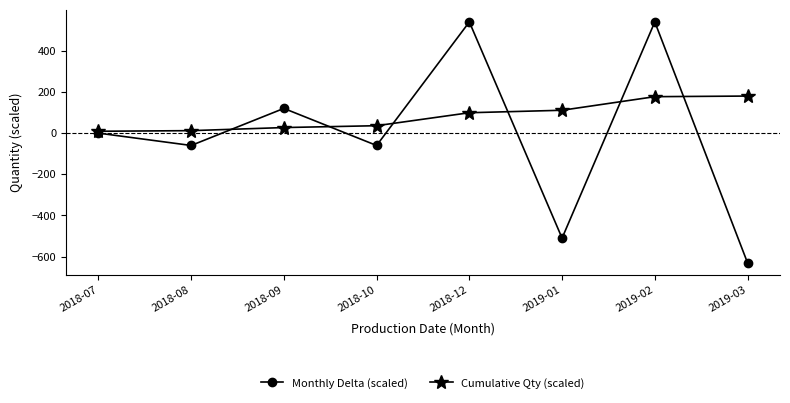

At which label does Monthly Delta (scaled) reach its minimum?

2019-03